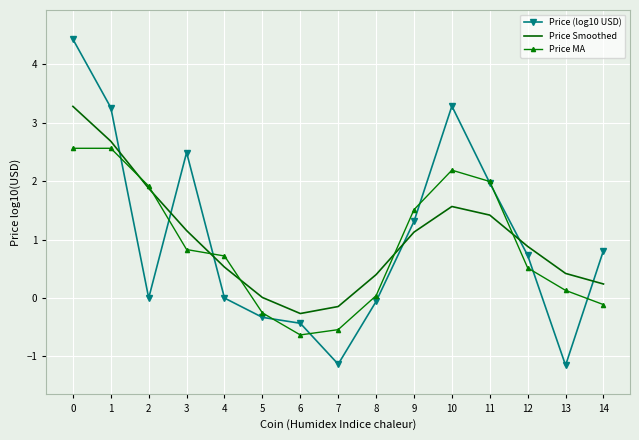

The value of Price MA at 3 is 1.4. True or false?

False